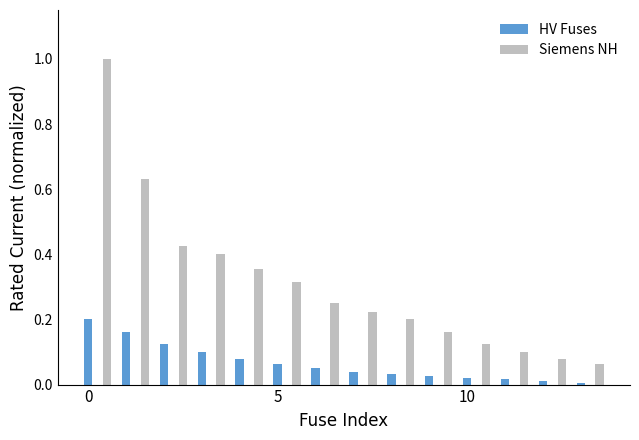

List the series in order of their overall mean, highest first.

Siemens NH, HV Fuses